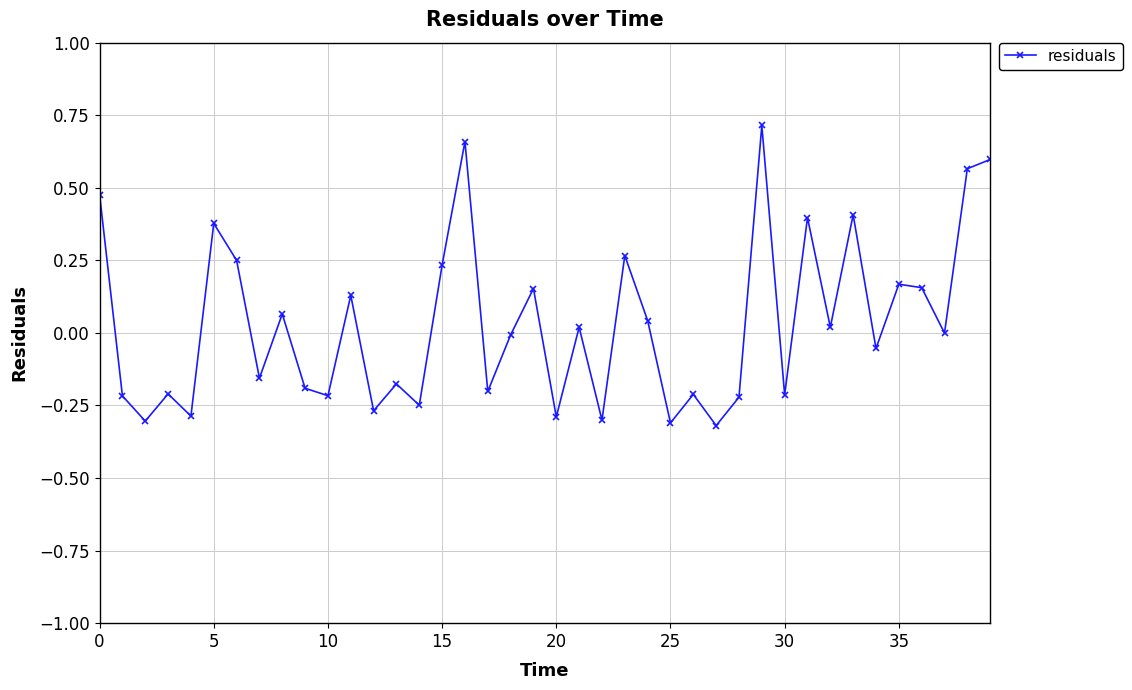

How many points are higher than both their immediate neighbors (excluding endpoints)?

14